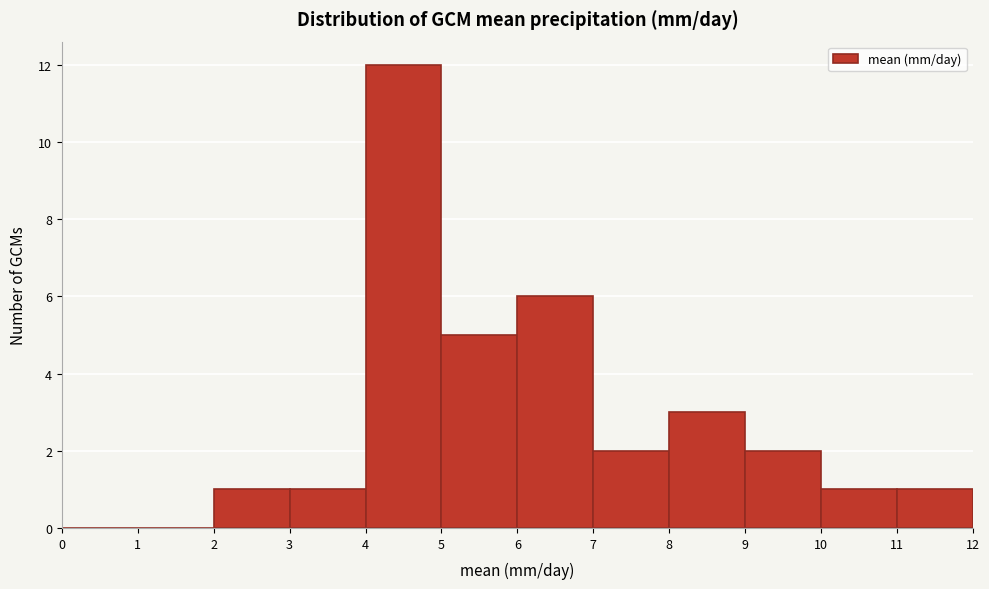

How tall is the bar that spans 4 to 5 on the x-axis? The values are not printed on the chart, so give them approximately, as read against the axis.

12